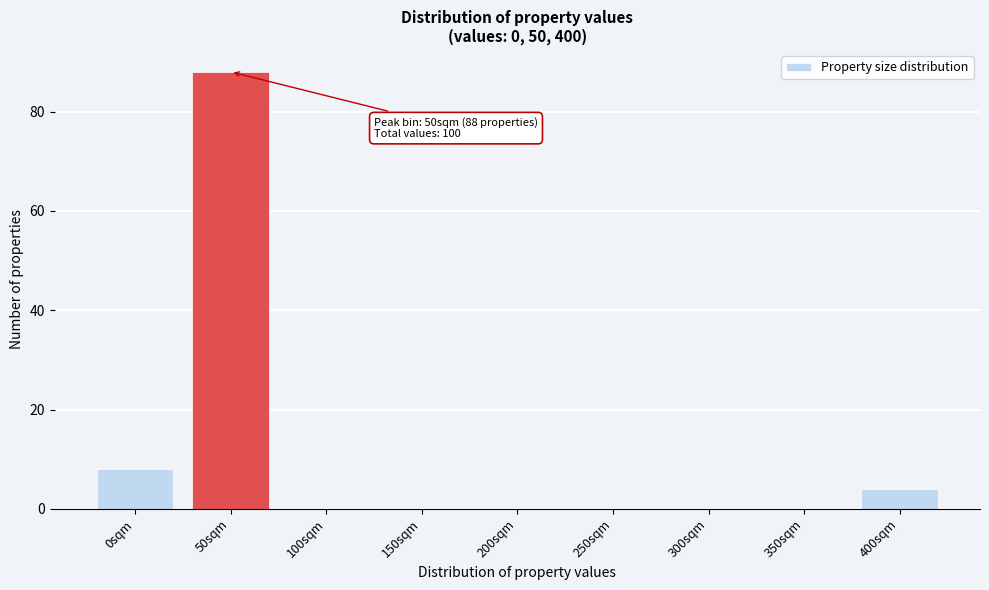

Reading left to right, transcribe all the data shown in this chart.

0sqm=8	50sqm=88	100sqm=0	150sqm=0	200sqm=0	250sqm=0	300sqm=0	350sqm=0	400sqm=4